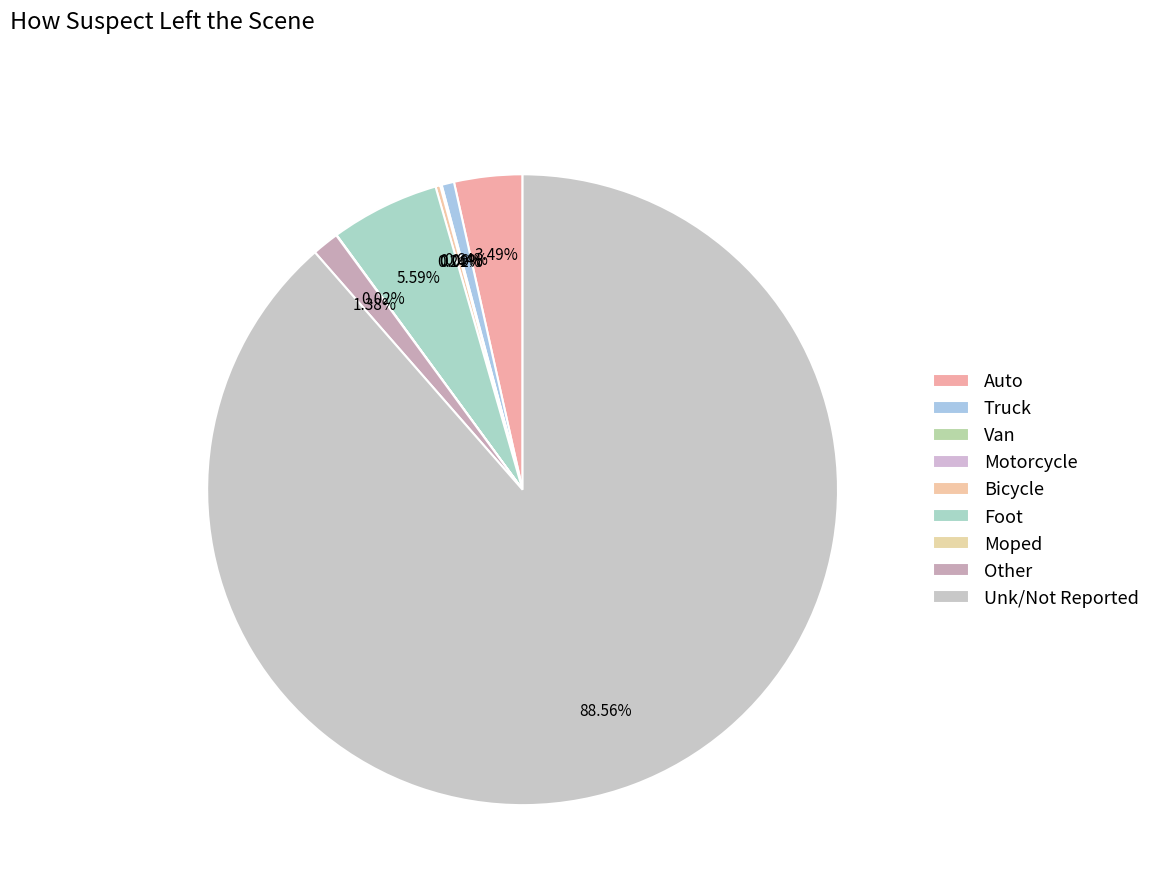

To the nearest percent, what is the difference between the largest and smallest slice percentages?

89%